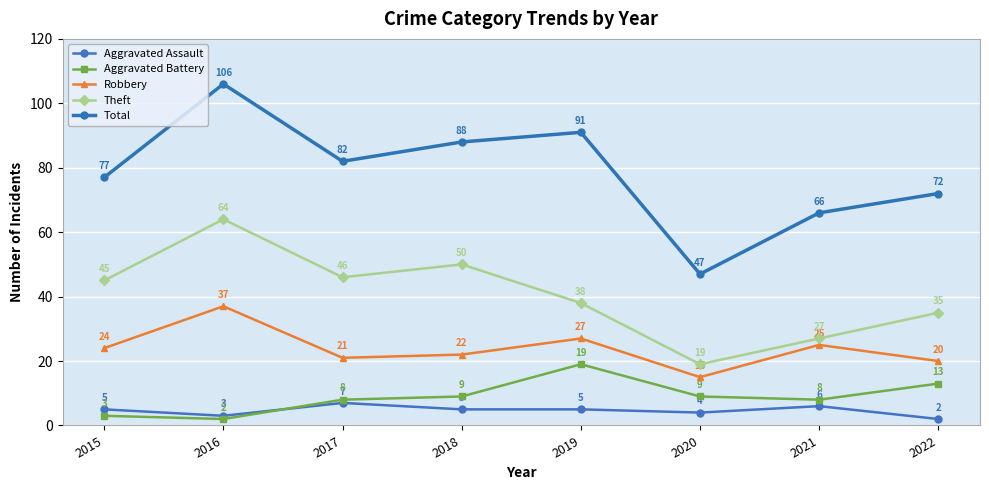

Reading right to left, what are all the values shown in this chart?

Aggravated Assault: 2022=2	2021=6	2020=4	2019=5	2018=5	2017=7	2016=3	2015=5
Aggravated Battery: 2022=13	2021=8	2020=9	2019=19	2018=9	2017=8	2016=2	2015=3
Robbery: 2022=20	2021=25	2020=15	2019=27	2018=22	2017=21	2016=37	2015=24
Theft: 2022=35	2021=27	2020=19	2019=38	2018=50	2017=46	2016=64	2015=45
Total: 2022=72	2021=66	2020=47	2019=91	2018=88	2017=82	2016=106	2015=77